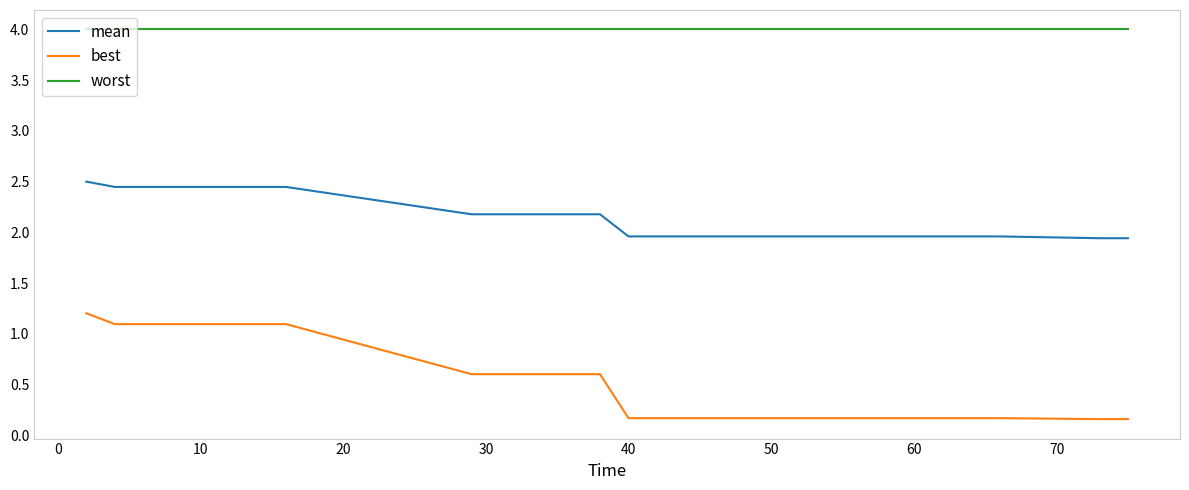

What is the sum of all worst values?

124.0